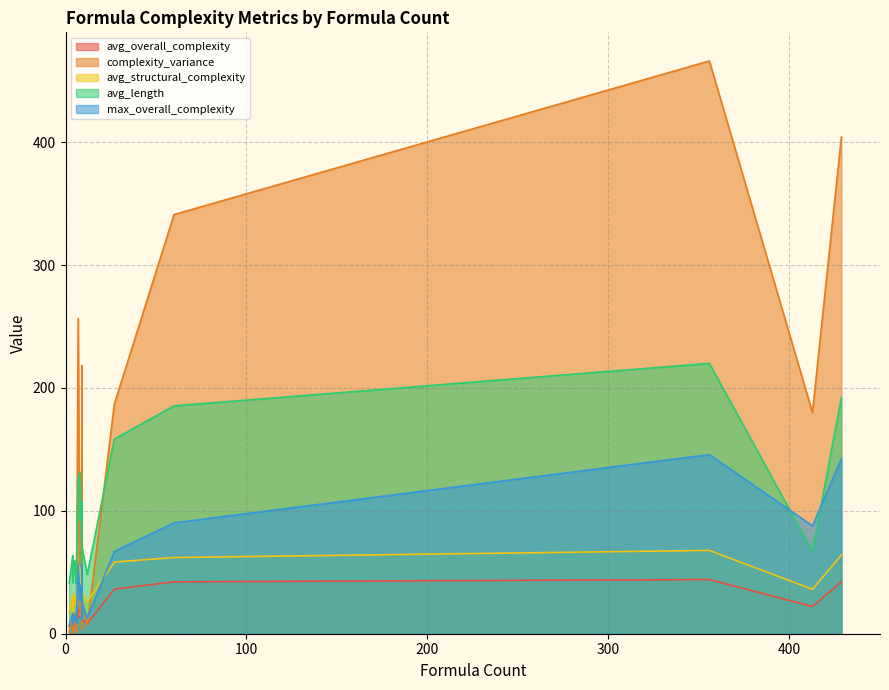

What is the value of the avg_structural_complexity point at the 24th from the left?

40.8